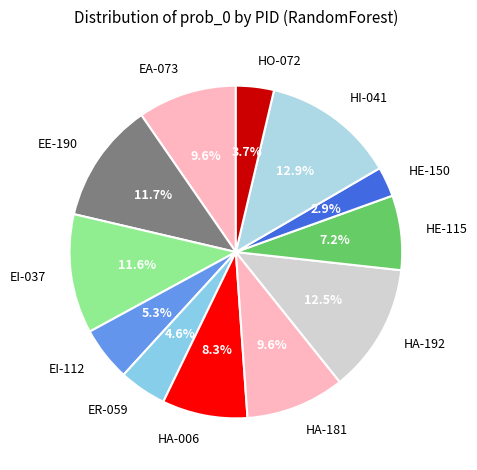

Which slice is the smallest?

HE-150